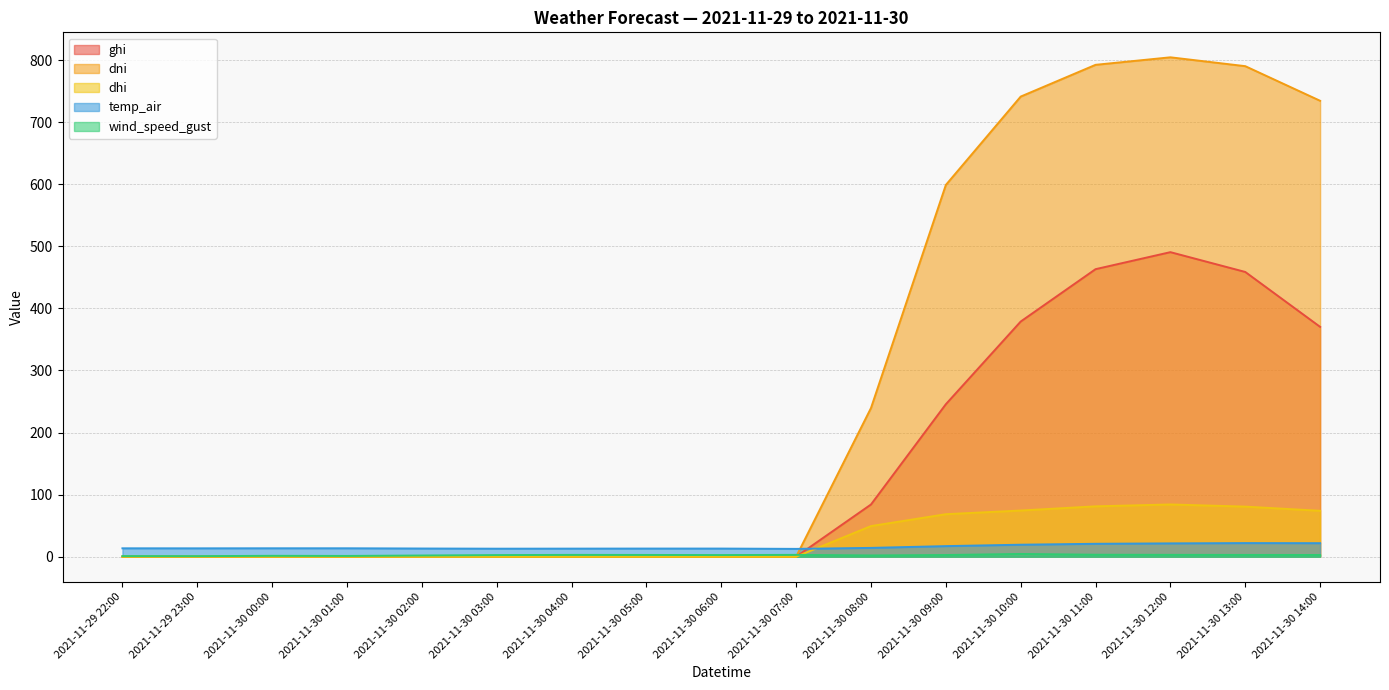

At which label is ghi closest to 245?

2021-11-30 09:00